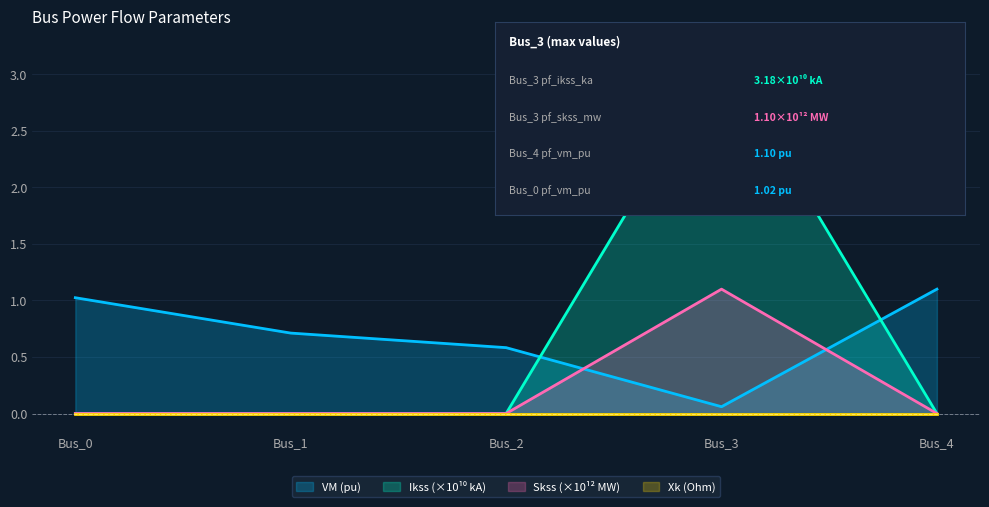

What is the value of the pf_vm_pu point at the 4th from the left?

0.1